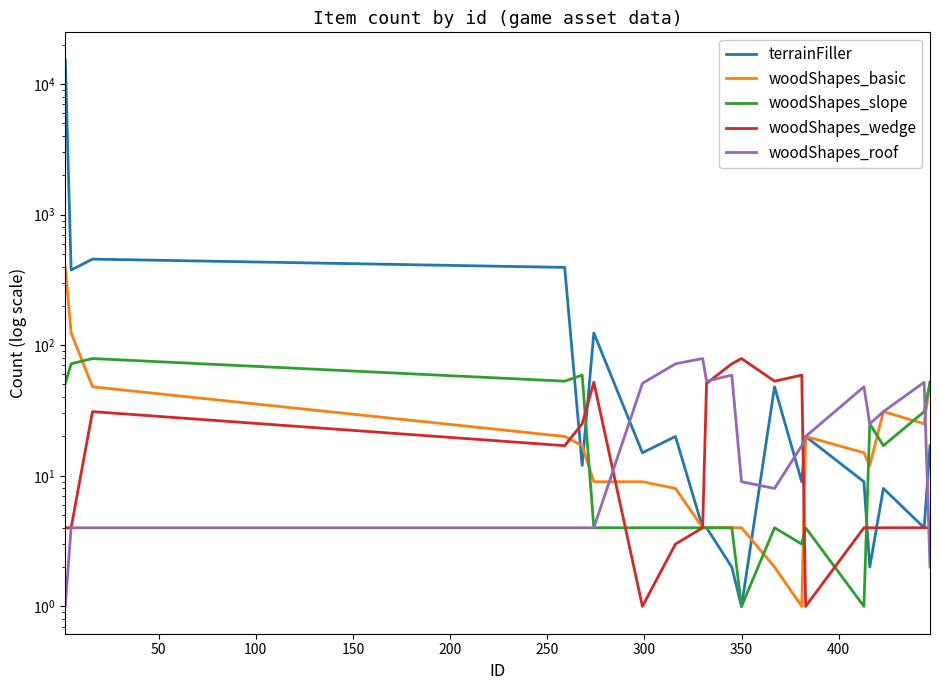

Reading right to left, what are all the values shown in this chart?

terrainFiller: 17	4	8	2	9	20	9	48	1	2	4	4	20	15	124	12	394	456	376	15348
woodShapes_basic: 52	25	31	12	15	20	1	2	4	4	4	4	8	9	9	17	20	48	124	394
woodShapes_slope: 52	31	17	25	1	4	3	4	1	4	4	4	4	4	4	59	53	79	72	51
woodShapes_wedge: 4	4	4	4	4	1	59	53	79	72	51	4	3	1	52	25	17	31	4	4
woodShapes_roof: 2	52	31	25	48	20	17	8	9	59	53	79	72	51	4	4	4	4	4	1